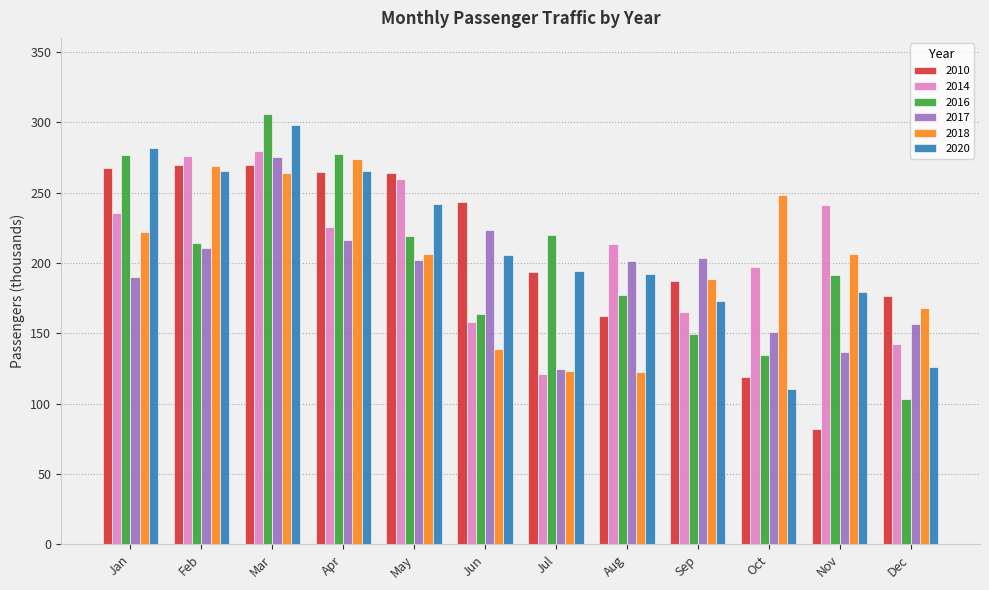

How many groups of bars are there?

12